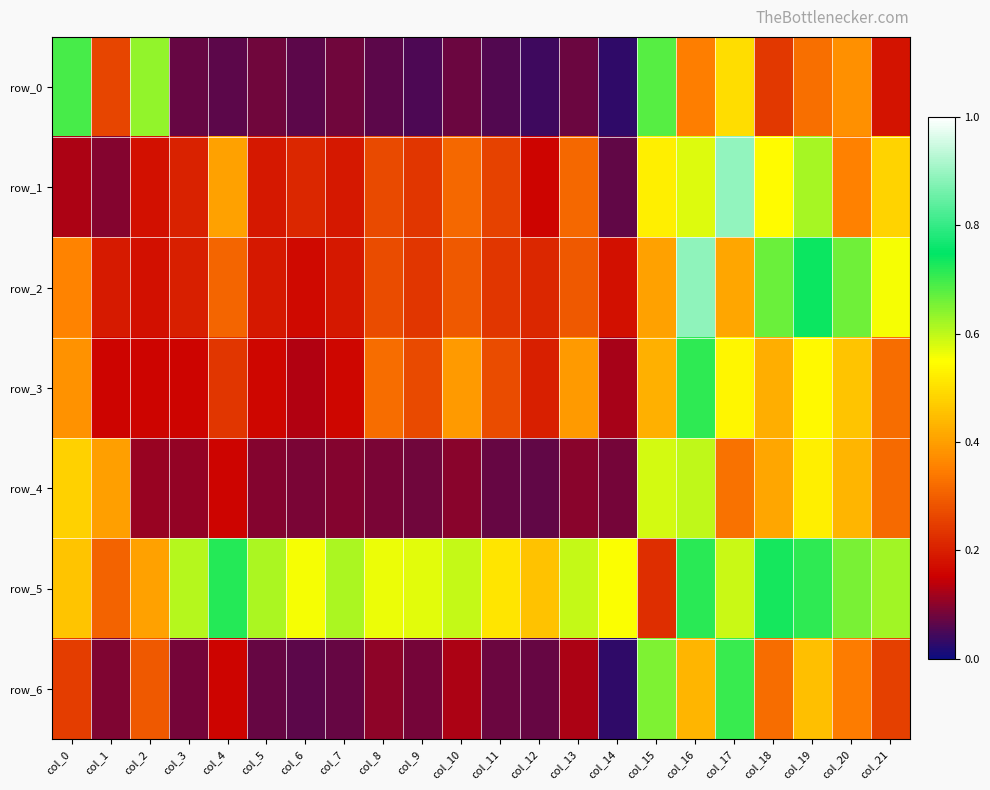

What is the sum of all row_4 values?

5.3